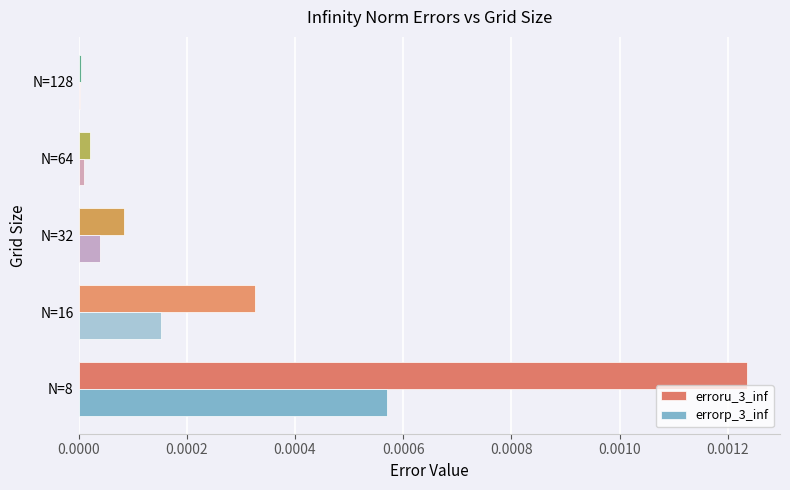

At which label does errorp_3_inf reach its peak?

N=8